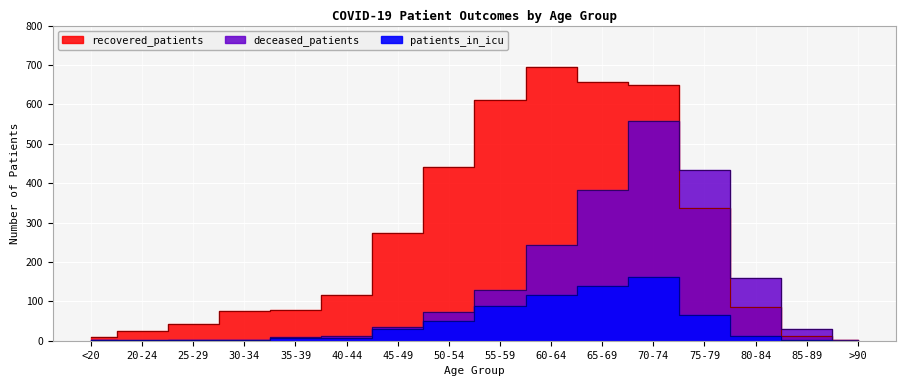

Reading right to left, transcribe all the data shown in this chart.

recovered_patients: >90=2	85-89=11	80-84=86	75-79=338	70-74=649	65-69=657	60-64=694	55-59=612	50-54=440	45-49=273	40-44=117	35-39=77	30-34=75	25-29=42	20-24=24	<20=10
deceased_patients: >90=2	85-89=29	80-84=160	75-79=433	70-74=558	65-69=382	60-64=243	55-59=128	50-54=73	45-49=35	40-44=13	35-39=9	30-34=3	25-29=2	20-24=0	<20=1
patients_in_icu: >90=0	85-89=3	80-84=11	75-79=66	70-74=161	65-69=139	60-64=117	55-59=87	50-54=51	45-49=30	40-44=7	35-39=6	30-34=3	25-29=3	20-24=1	<20=2